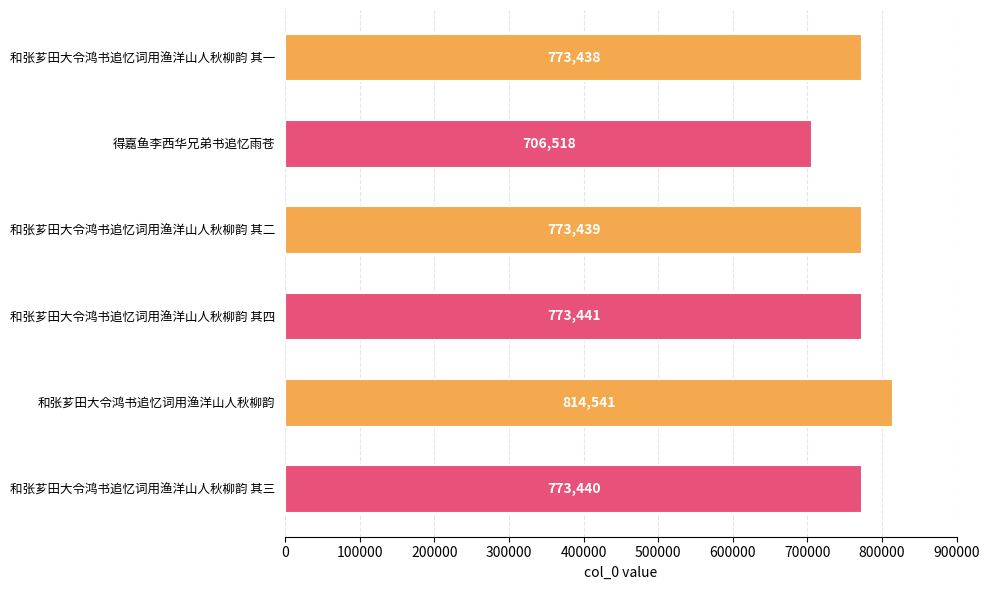

What is the sum of the values at 和张芗田大令鸿书追忆词用渔洋山人秋柳韵 其二 and 和张芗田大令鸿书追忆词用渔洋山人秋柳韵 其四?

1546880